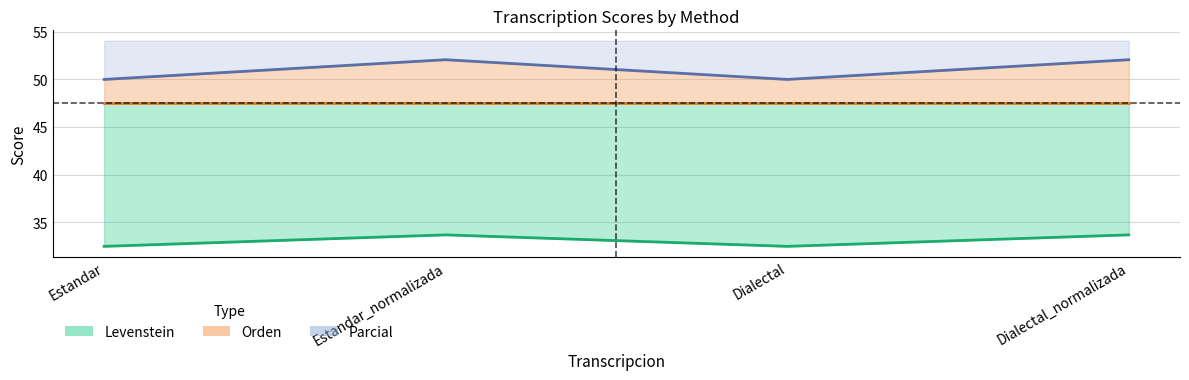

True or false: Parcial and Levenstein cross at least once.

False